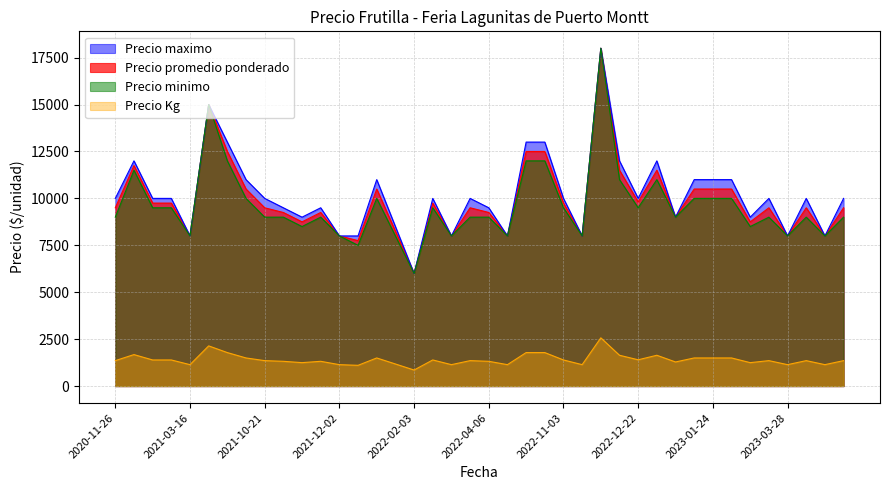

At how many categories does at least one series exceed 14371?

2